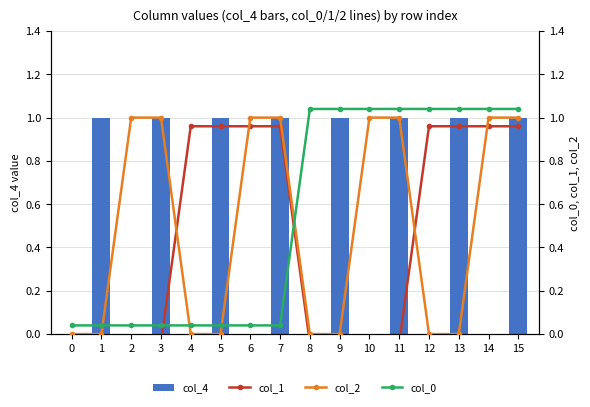

Count the number of data series in this chart.

4